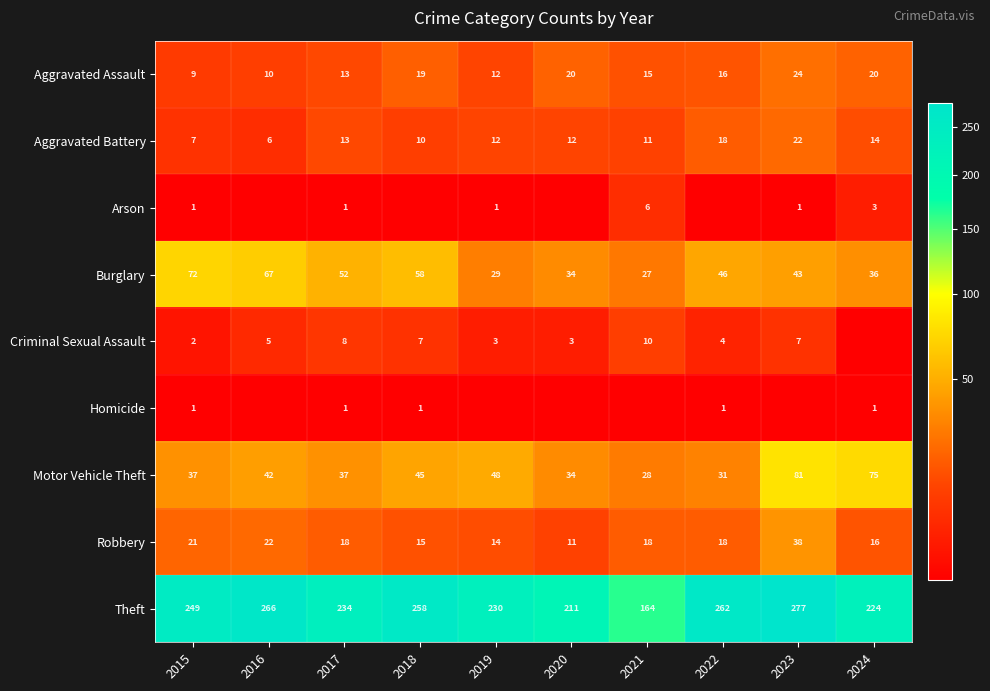

At how many categories does at least one series exceed 188?

9